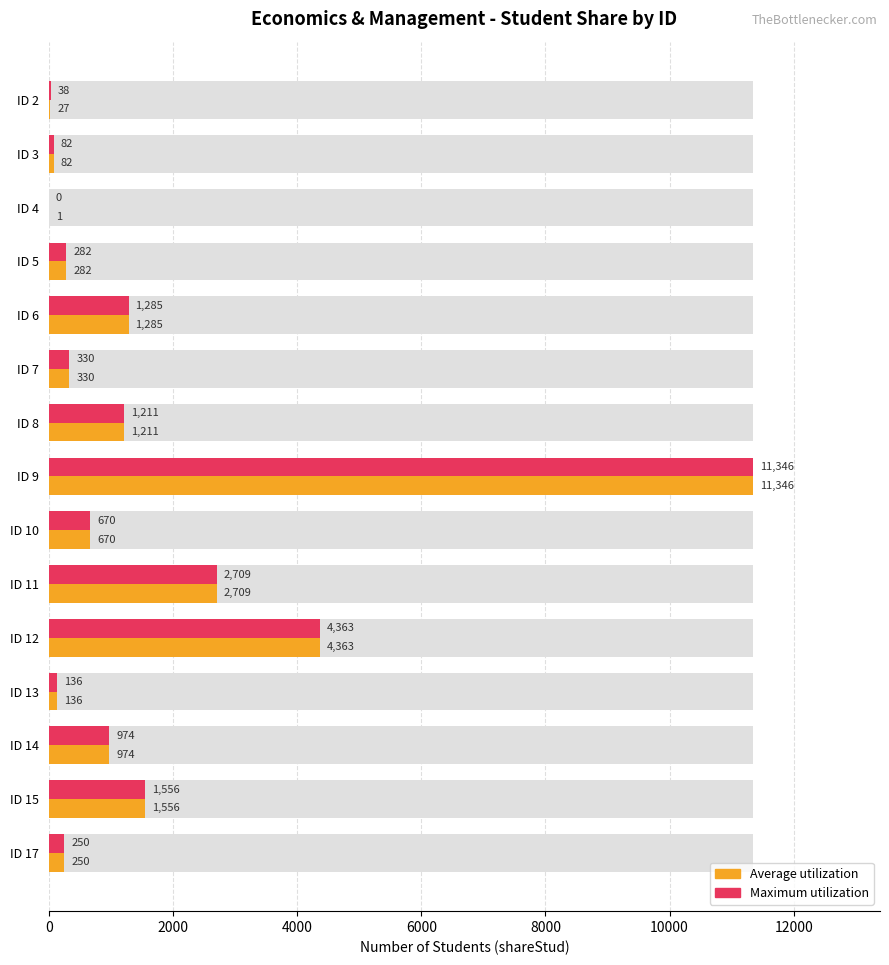

Reading left to right, extract all data points from this chart.

Average utilization: 27	82	1	282	1285	330	1211	11346	670	2709	4363	136	974	1556	250
Maximum utilization: 38	82	0	282	1285	330	1211	11346	670	2709	4363	136	974	1556	250